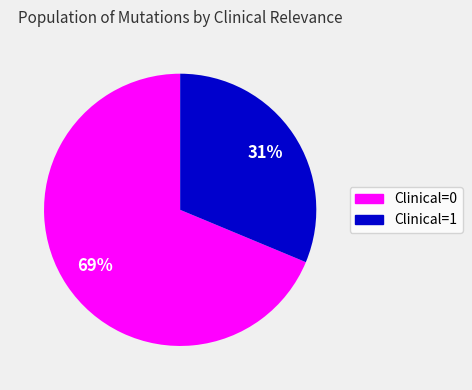

Is Clinical=0 the majority of the pie?

Yes